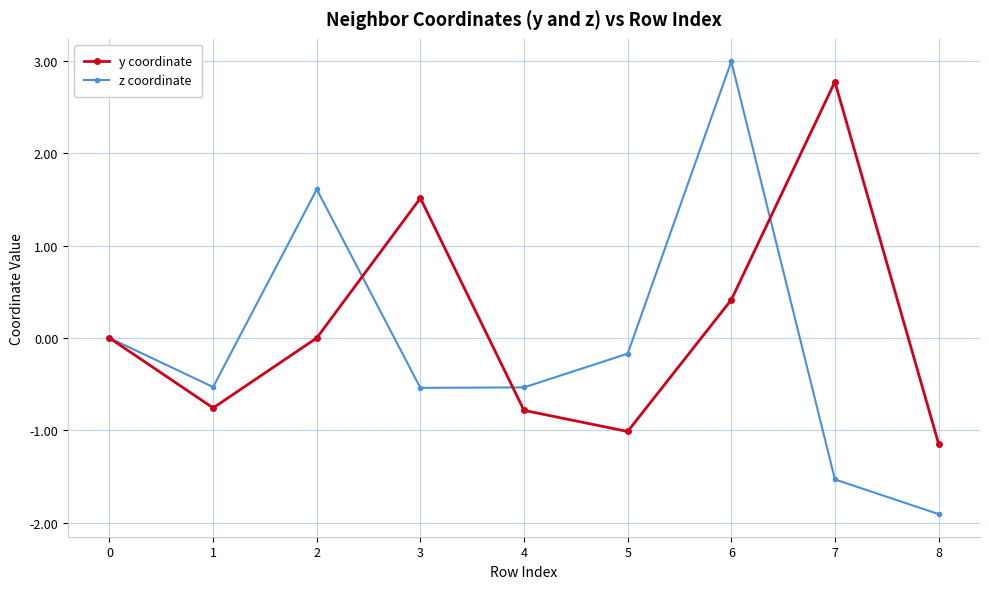

Rank the series at 2 from lowest to highest value.

y coordinate, z coordinate